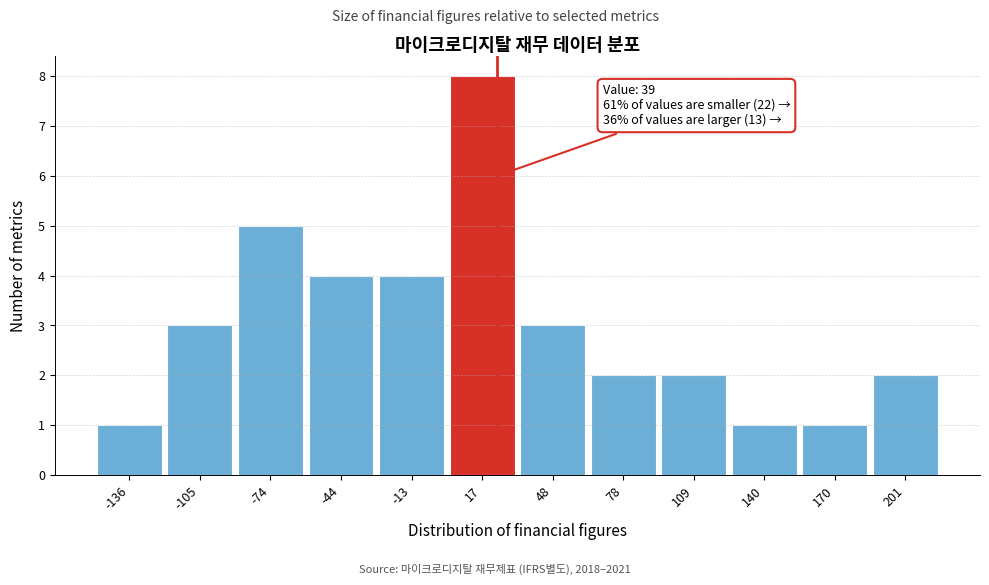

Reading left to right, what are all the values shown in this chart?

1	3	5	4	4	8	3	2	2	1	1	2